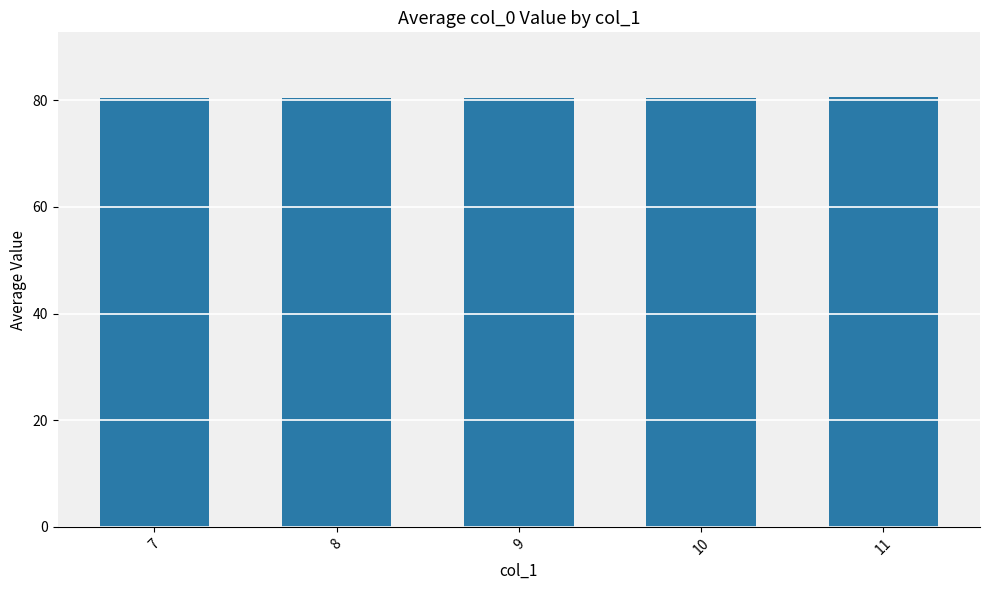

What is the value of the 5th bar from the left?

80.6